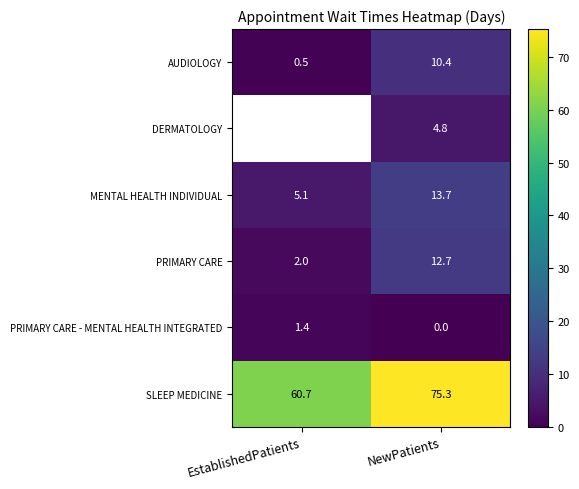

What is the difference between the maximum and minimum values in the AUDIOLOGY series?

9.9